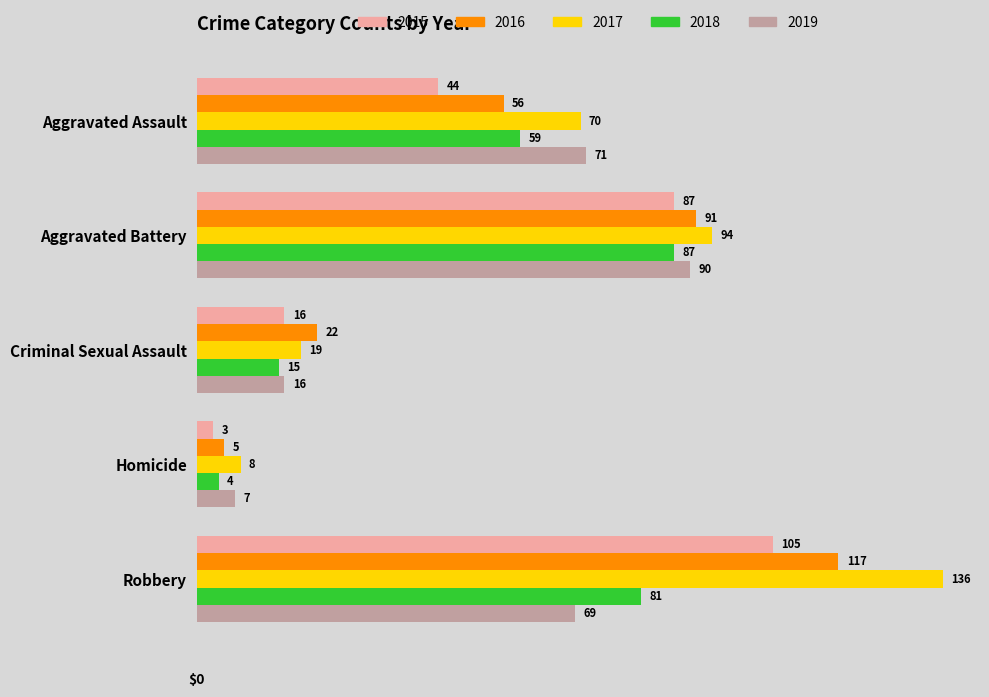

Which category has the highest value in the 2015 series?

Robbery